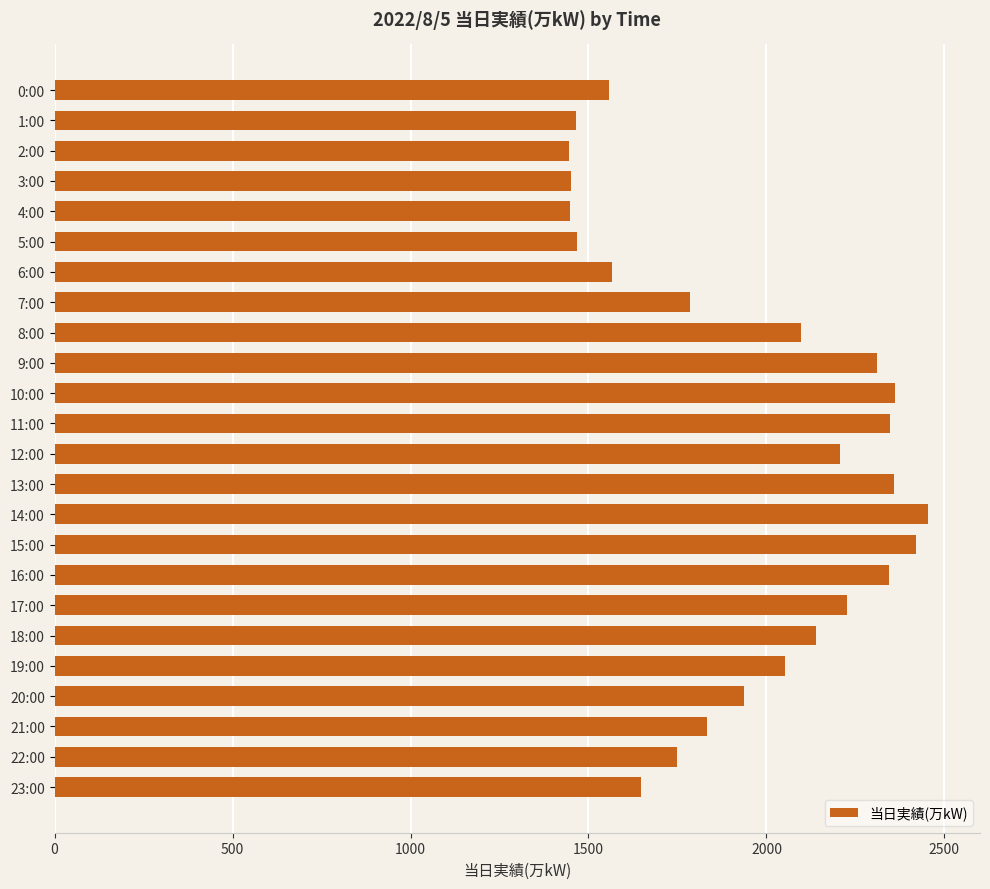

What is the smallest value displayed?

1445